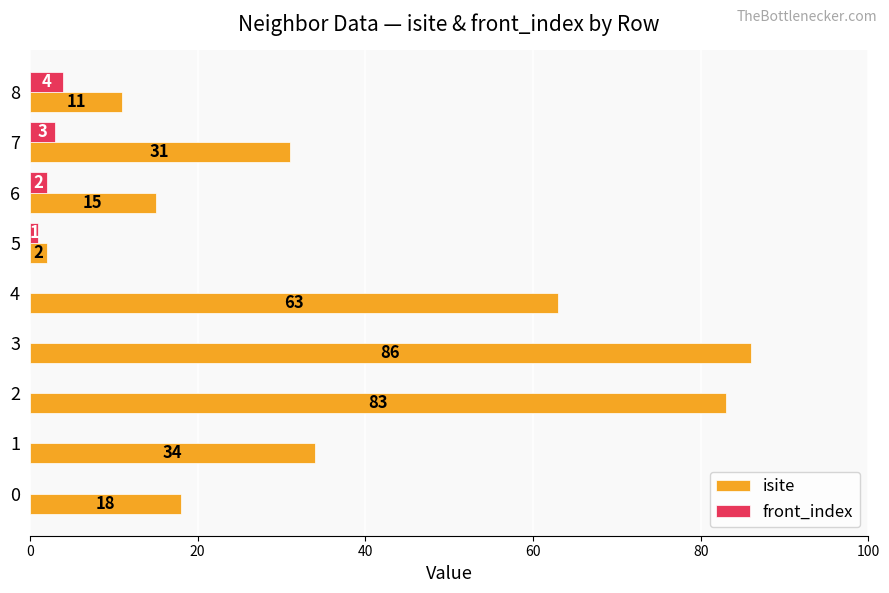

The isite series shows 17 at 8. True or false?

False